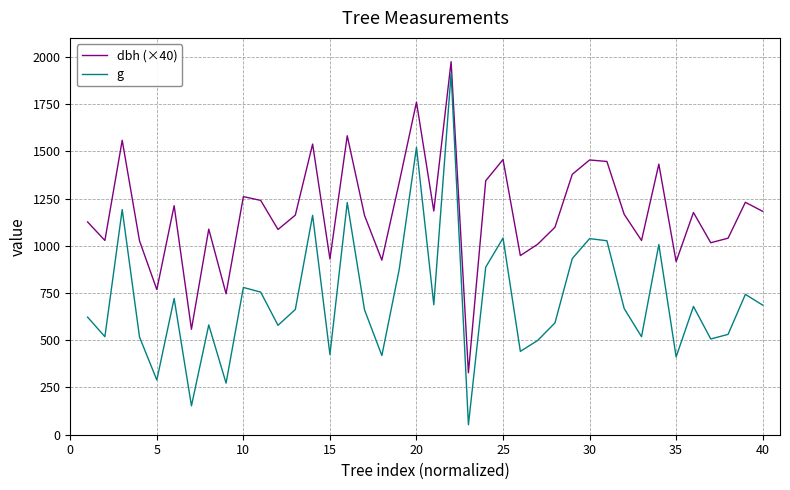

True or false: dbh (×40) and g intersect in this chart.

False